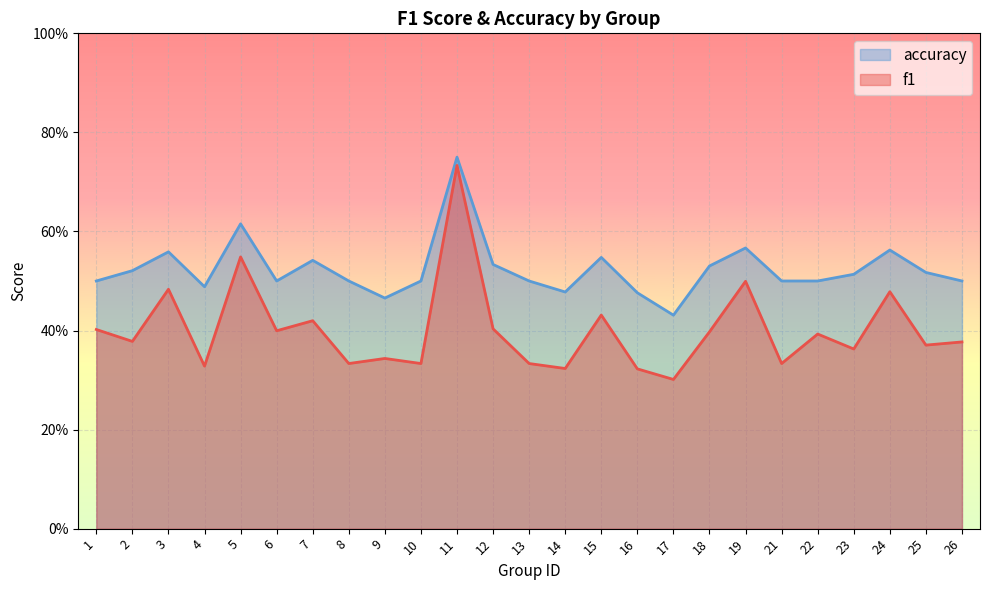

What is the smallest value displayed?

0.3